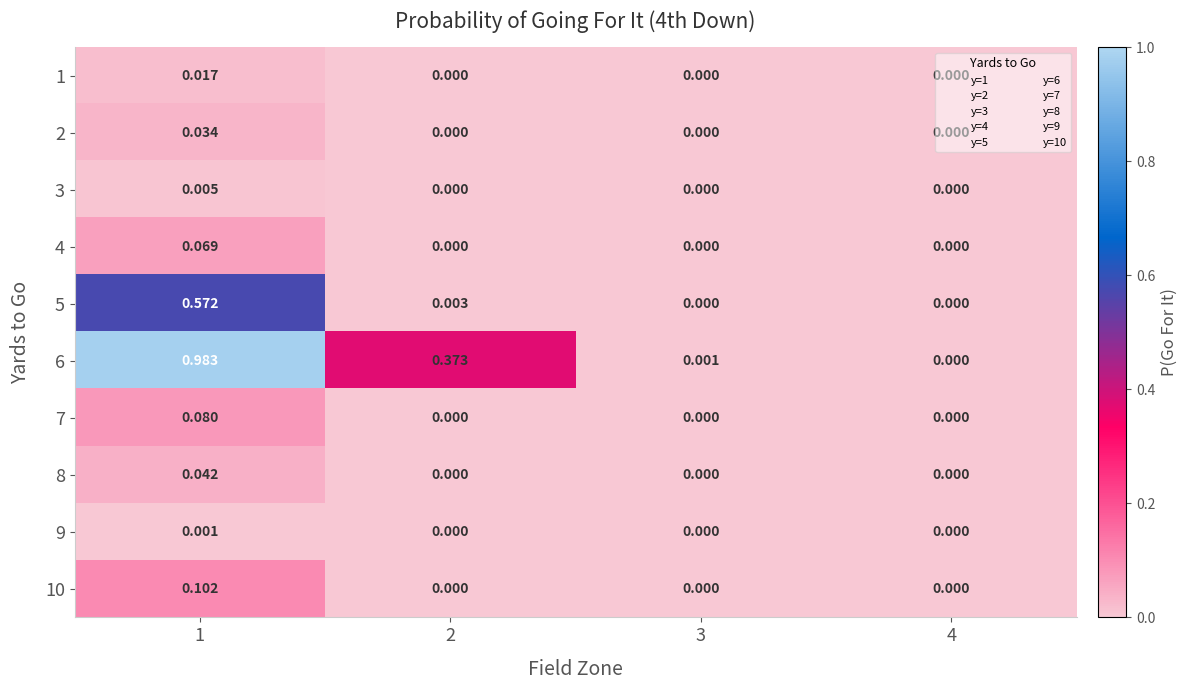

How many categories are shown in the chart?

4